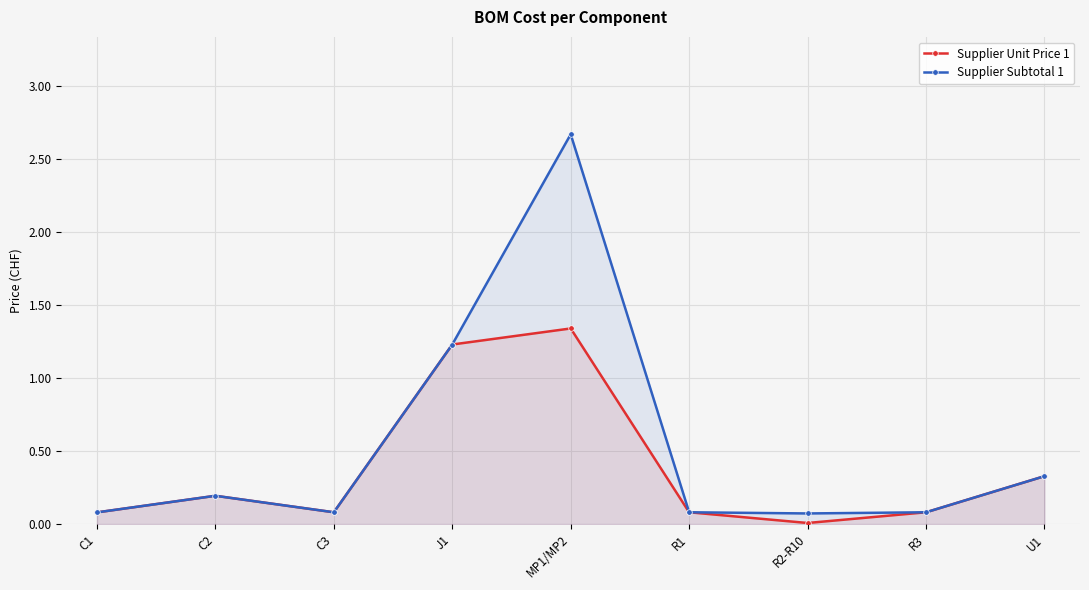

The value of Supplier Subtotal 1 at U1 is 0.3. True or false?

True